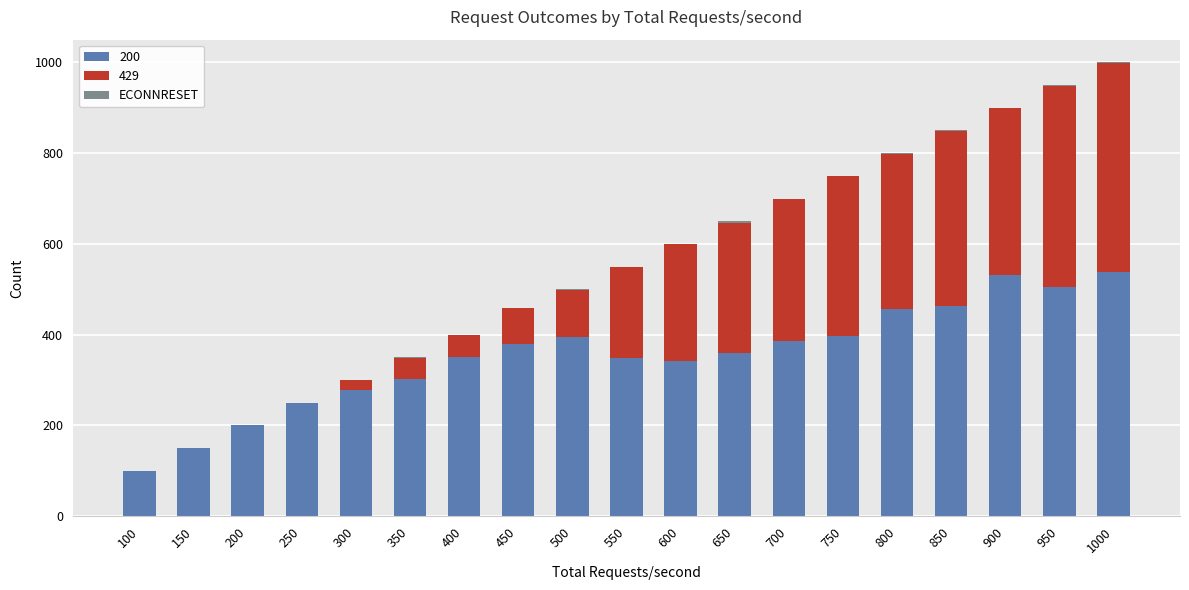

True or false: 200 has a value of 537 at 1000.

True